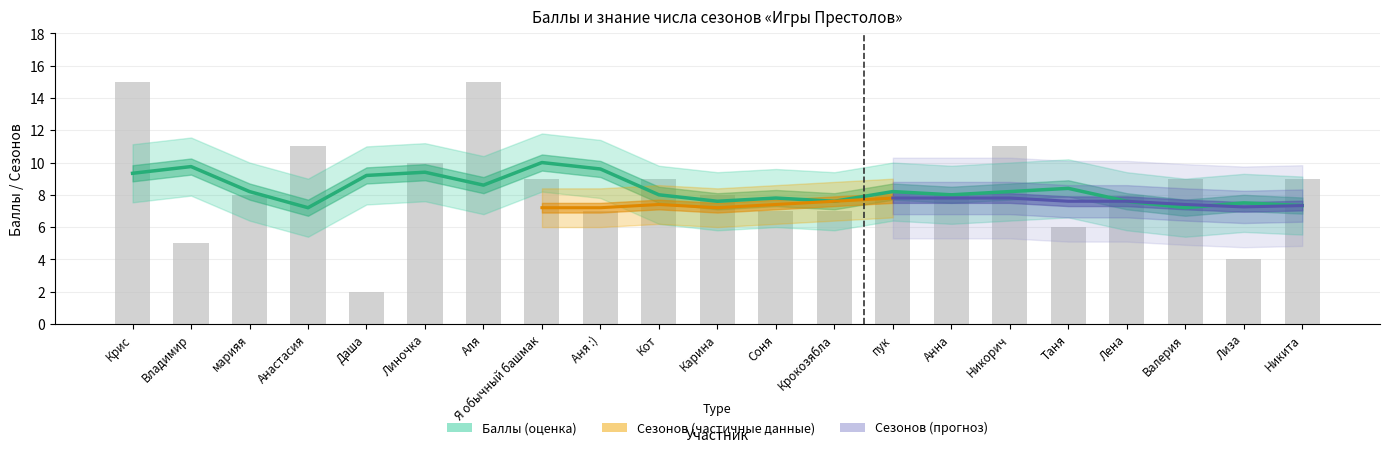

Reading right to left, what are all the values shown in this chart?

Никита=9	Лиза=4	Валерия=9	Лена=8	Таня=6	Никорич=11	Анна=8	пук=8	Крокозябла=7	Соня=7	Карина=8	Кот=9	Аня :)=7	Я обычный башмак=9	Аля=15	Линочка=10	Даша=2	Анастасия=11	марияя=8	Владимир=5	Крис=15